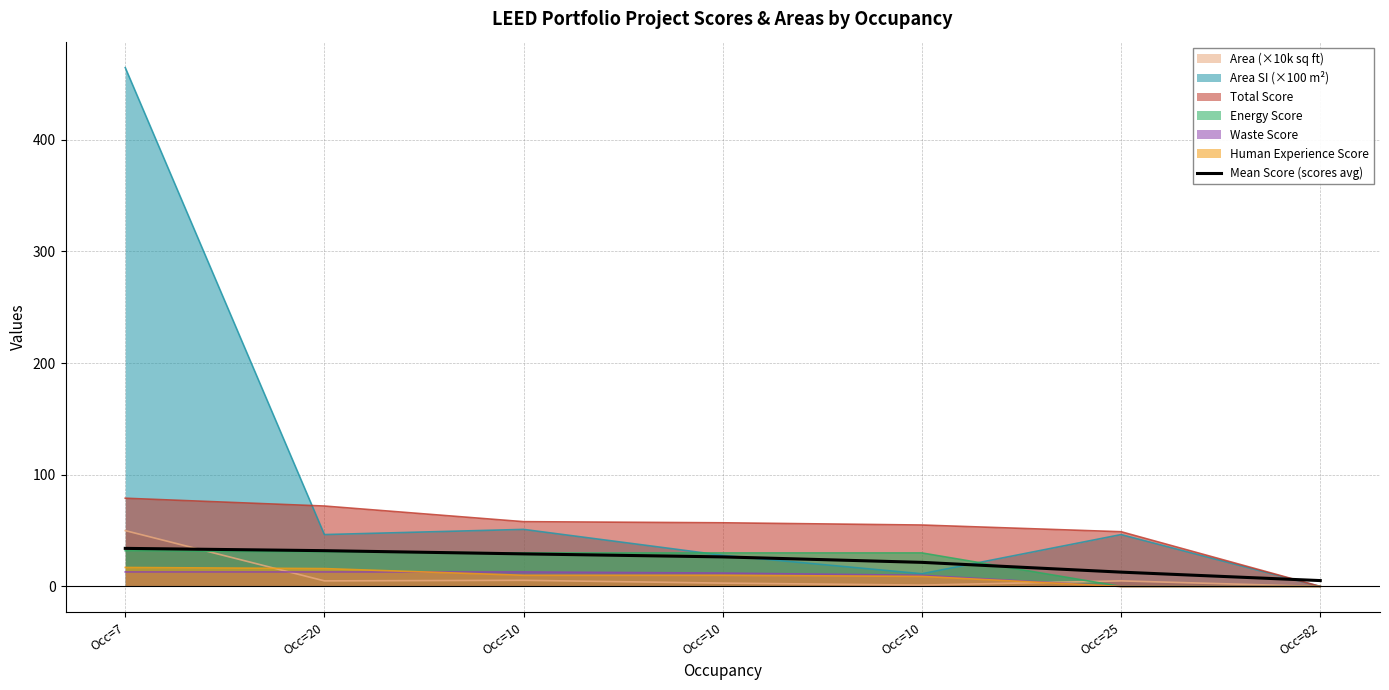

The value at Occ=10 is 38.6. True or false?

False